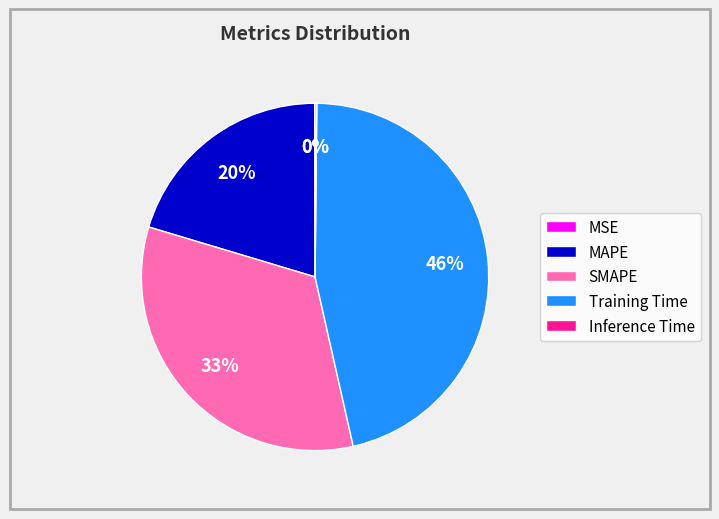

The Training Time slice represents 59% of the pie. True or false?

False